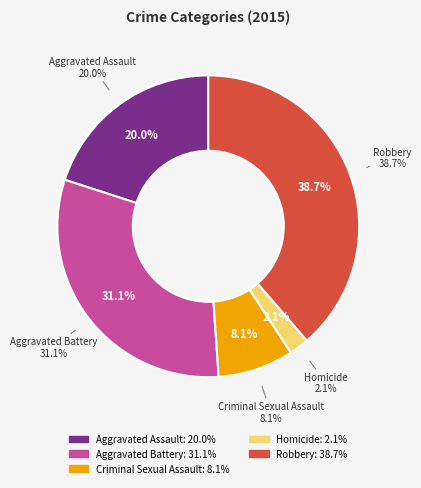

Rank the categories by value from highest to lowest.

Robbery, Aggravated Battery, Aggravated Assault, Criminal Sexual Assault, Homicide